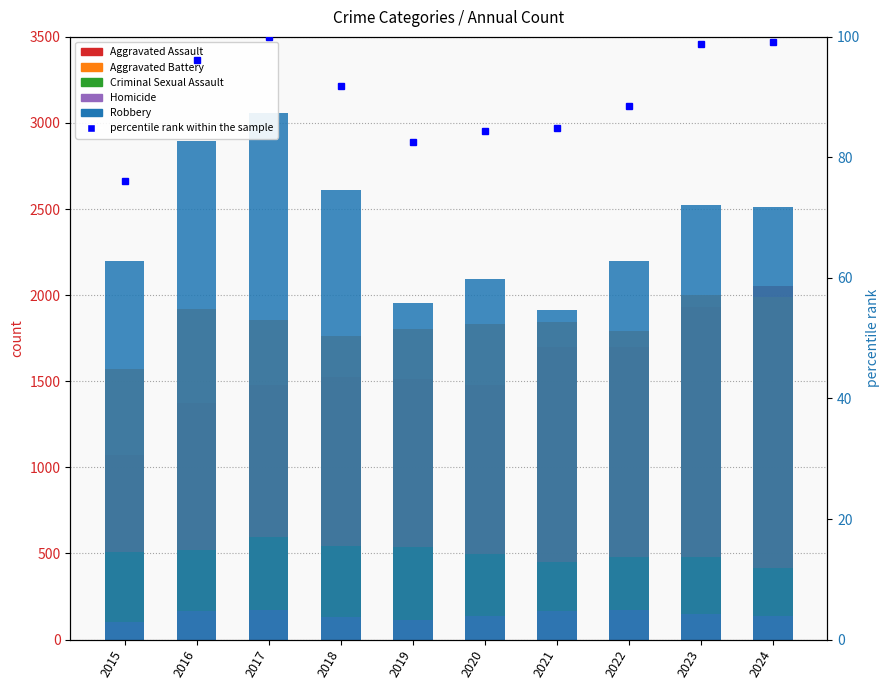

Which series has the largest total across all categories?

Robbery